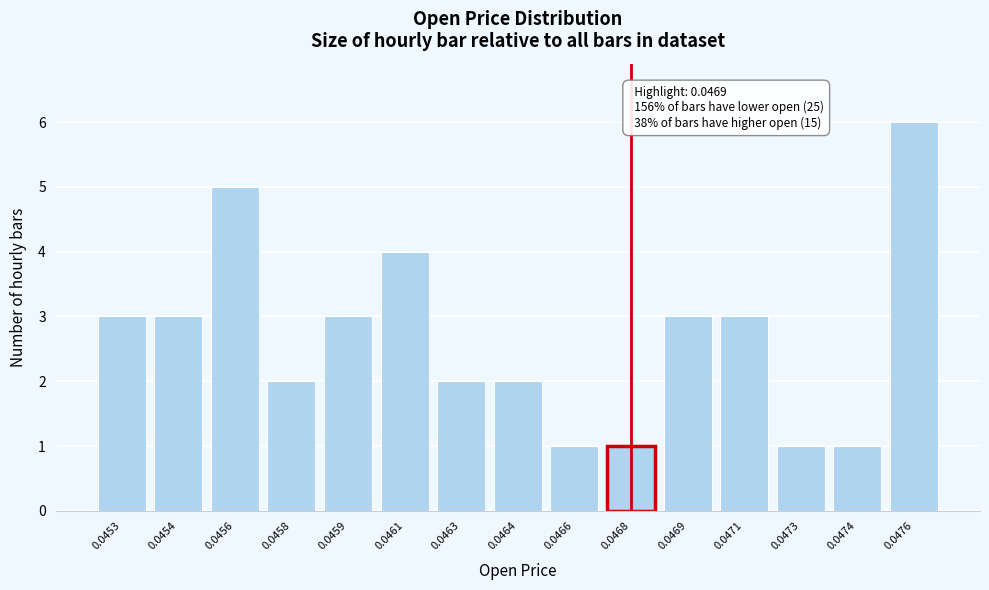

Reading left to right, list all the values displayed in this chart.

3	3	5	2	3	4	2	2	1	1	3	3	1	1	6